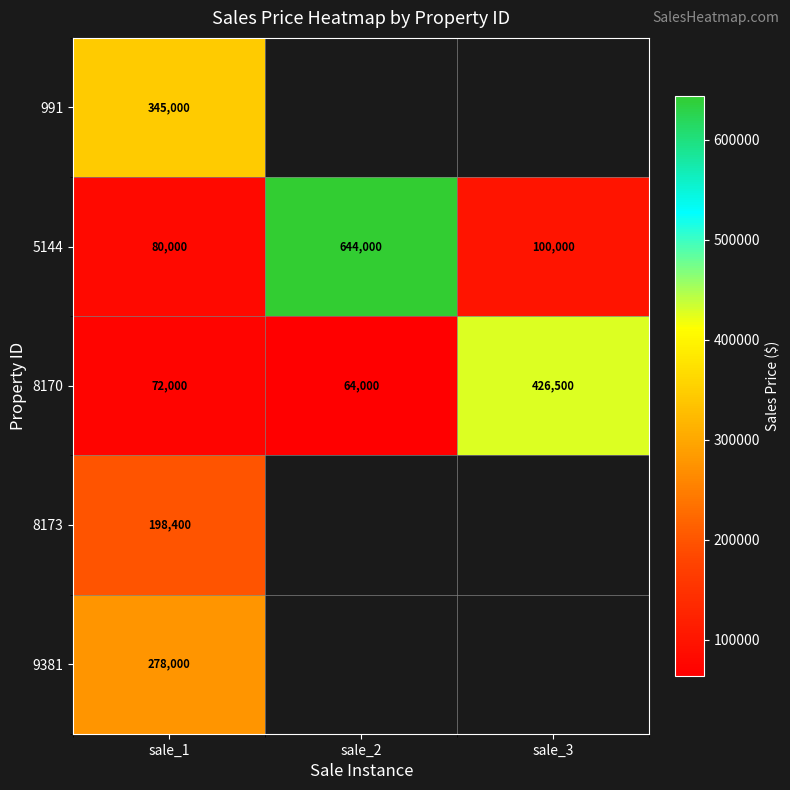

Count the number of categories in the chart.

3